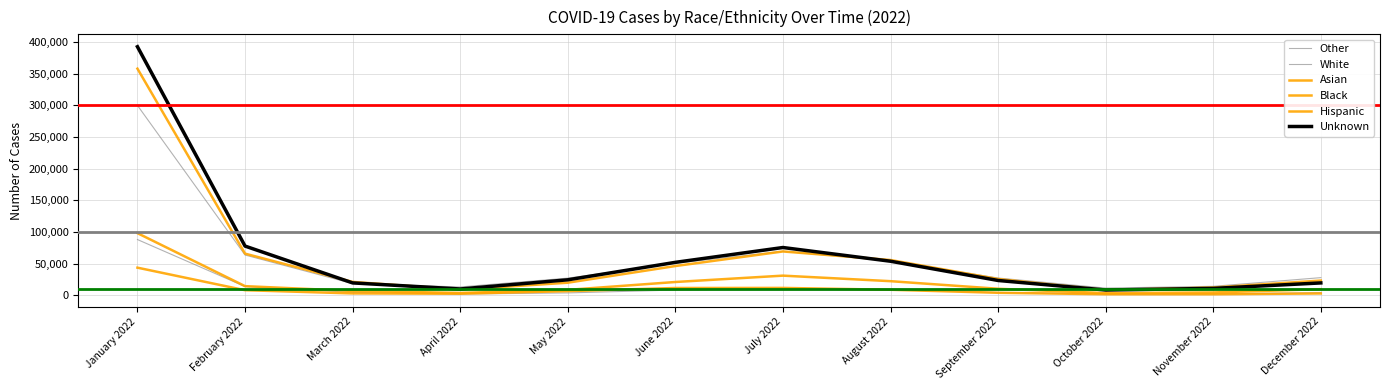

How many series are shown in this chart?

6